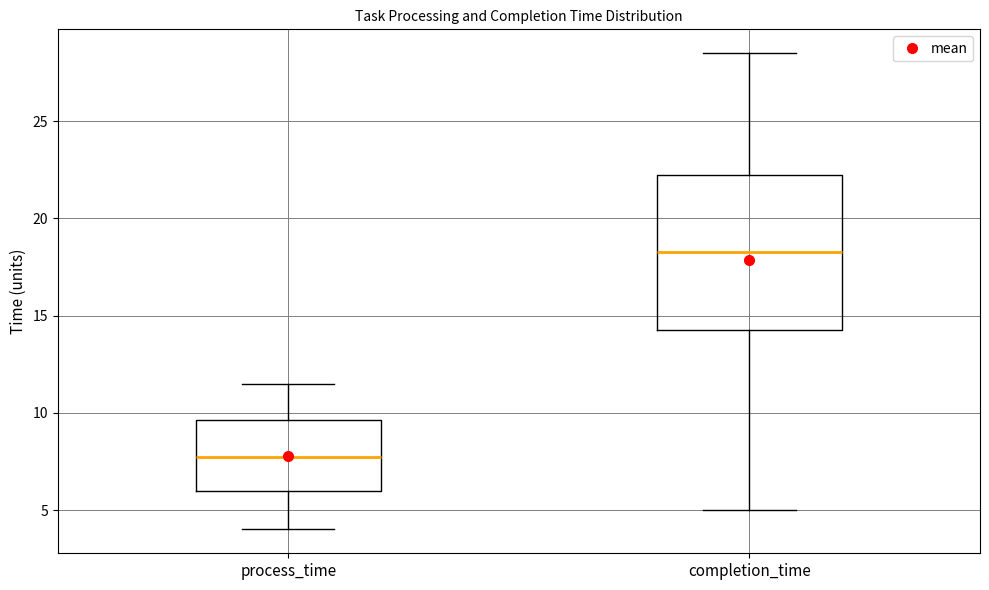

Reading left to right, transcribe this box plot: for each box, give where its median line is, the range the box spans, and where its two whiskers end, as read against the y-axis. The values are not printed on the chart, so give them approximately, as read against the axis.

process_time: median 8.0, box 6.0 to 9.5, whiskers 4.0 to 11.5
completion_time: median 18.5, box 14.5 to 22.5, whiskers 5.0 to 28.5